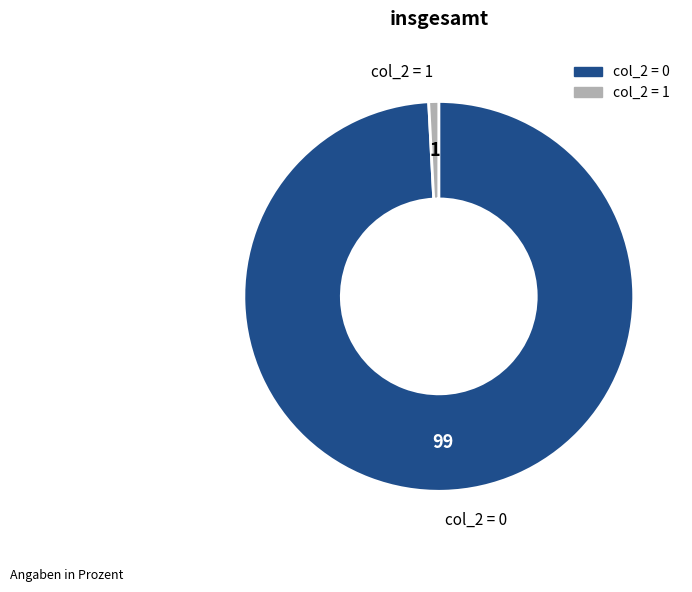

Does any single category account for the majority?

Yes